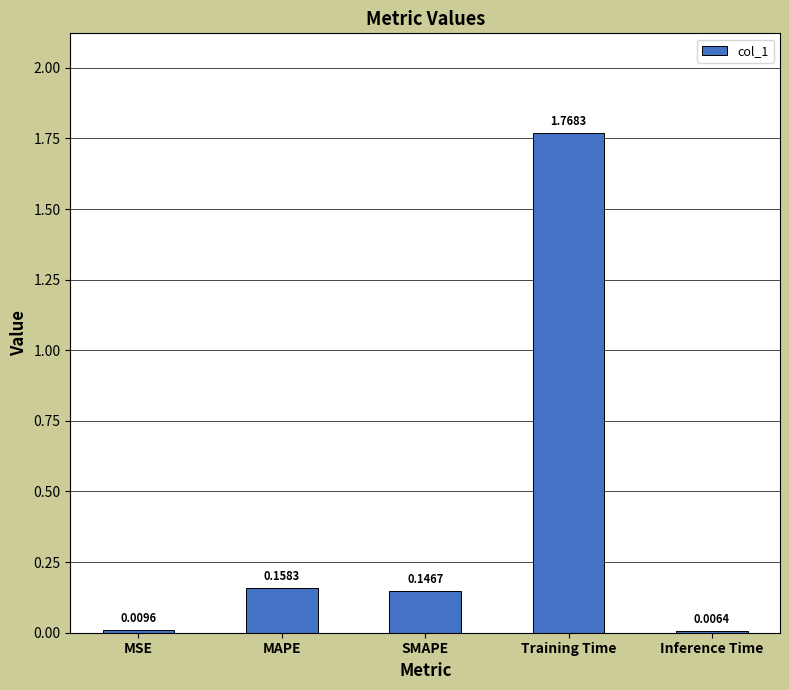

What is the change in value from Training Time to Inference Time?

-1.8